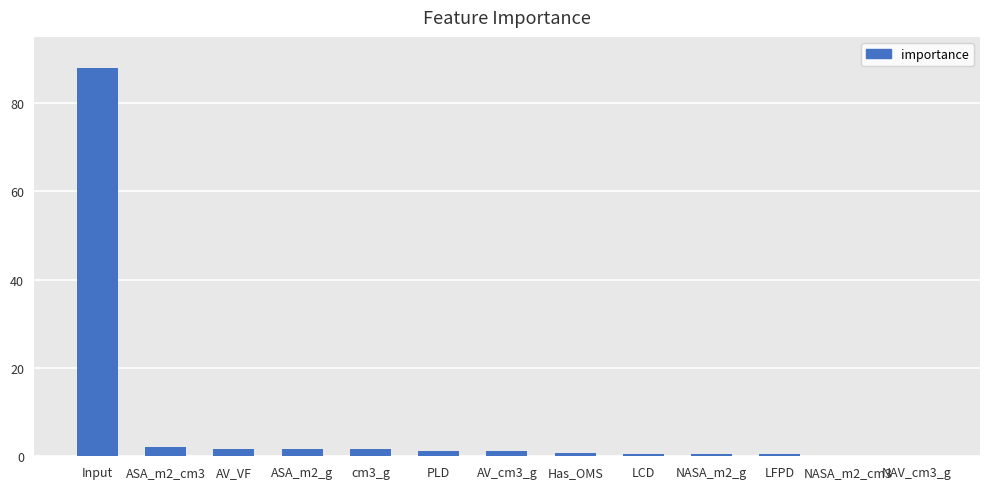

The value at Input is 87.9. True or false?

True